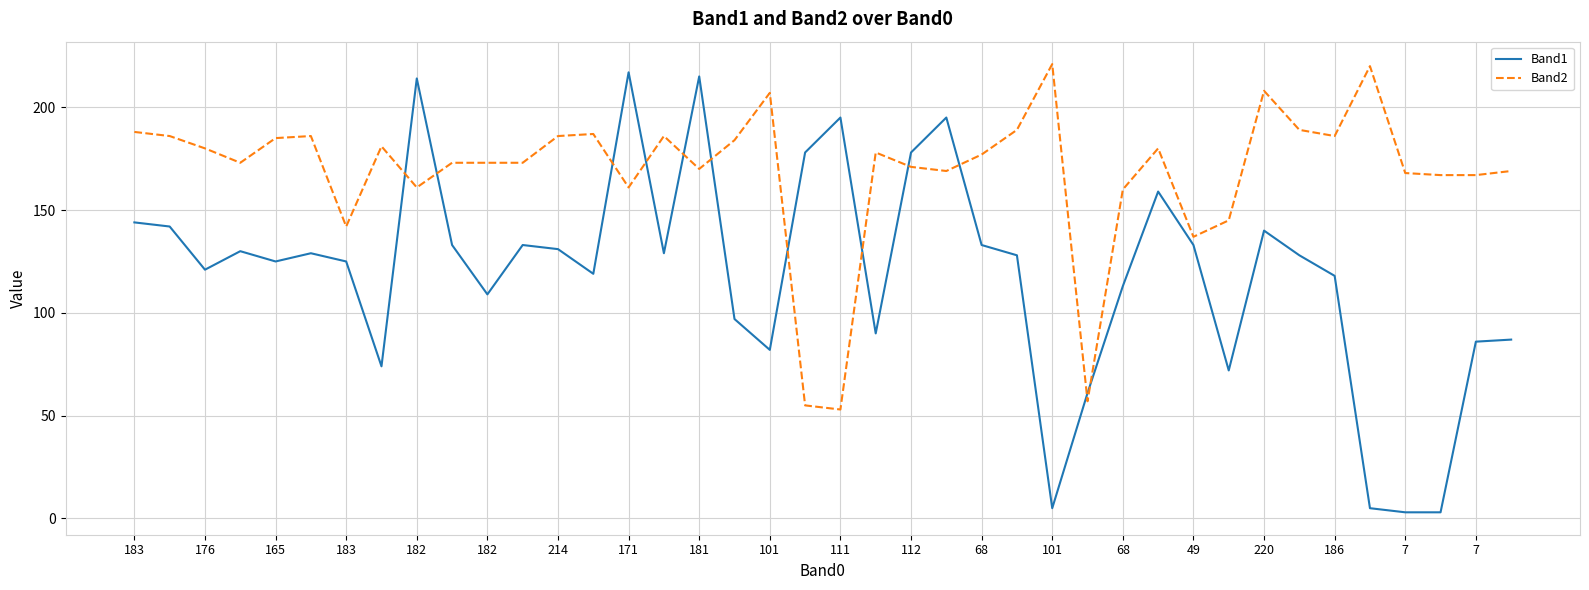

Which series ends up on top after the final intersection of Band1 and Band2?

Band2